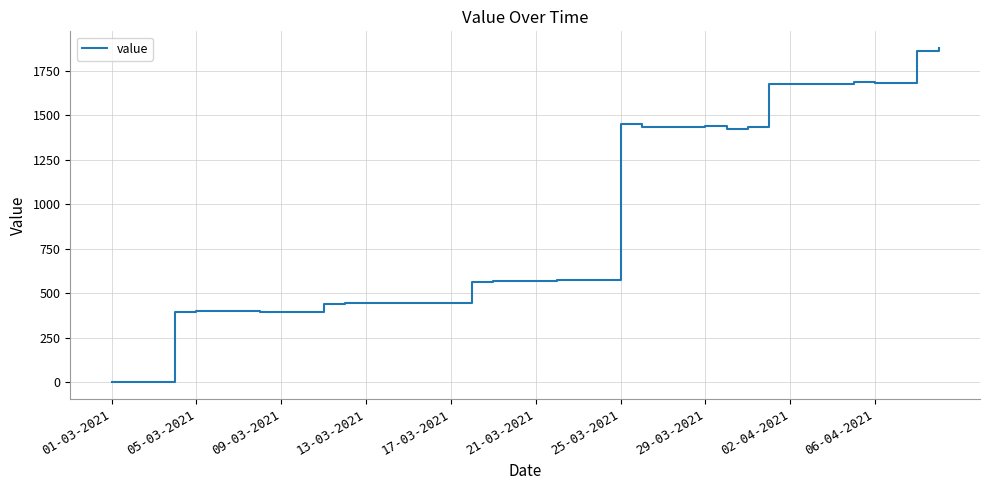

What is the greatest value displayed?

1876.9